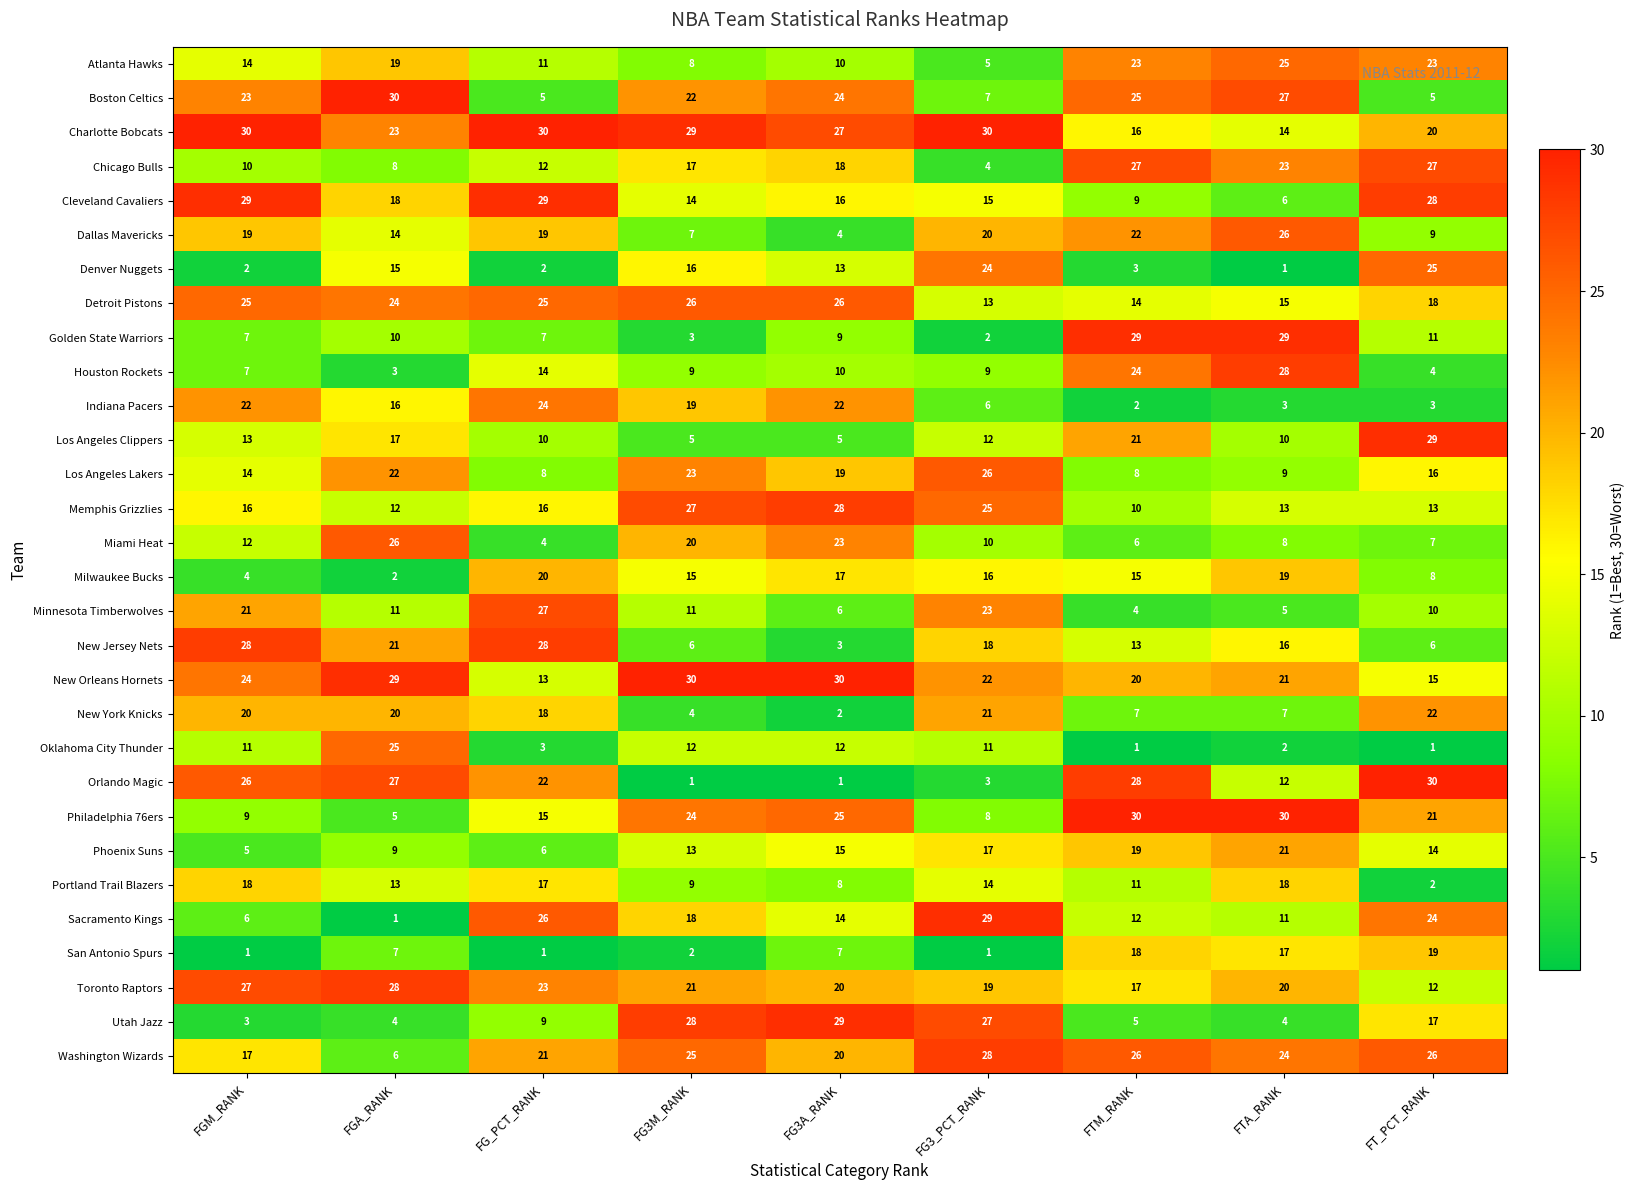

What is the difference between the New Orleans Hornets values at FG3_PCT_RANK and FG3A_RANK?

8